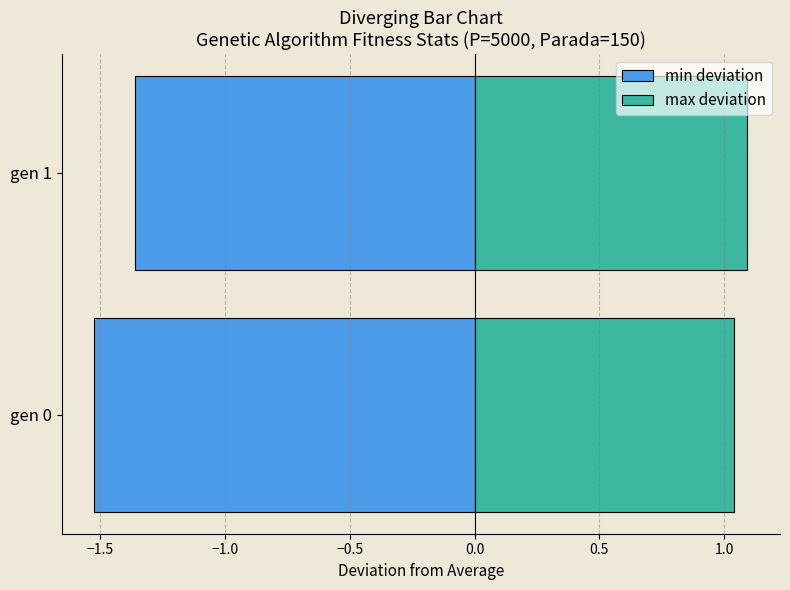

What is the difference between the maximum and minimum values in the max deviation series?

0.1